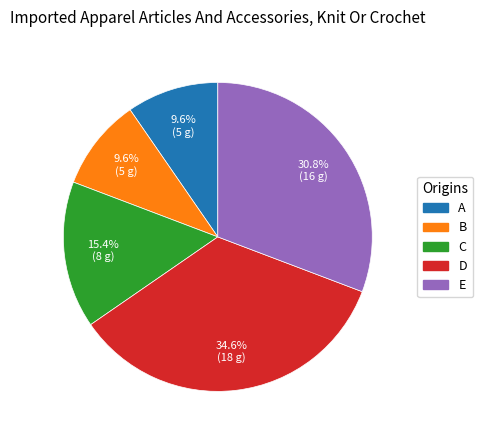

Is E the majority of the pie?

No